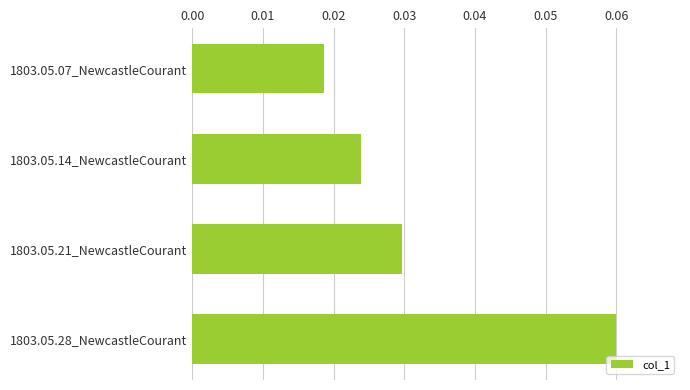

List the labels in order of value, largest first.

1803.05.28_NewcastleCourant, 1803.05.21_NewcastleCourant, 1803.05.14_NewcastleCourant, 1803.05.07_NewcastleCourant